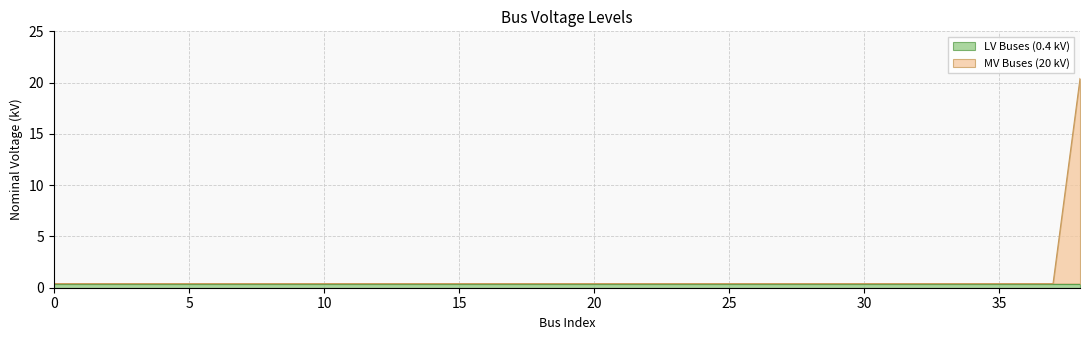

What is the value of the 32nd point from the left?

0.4